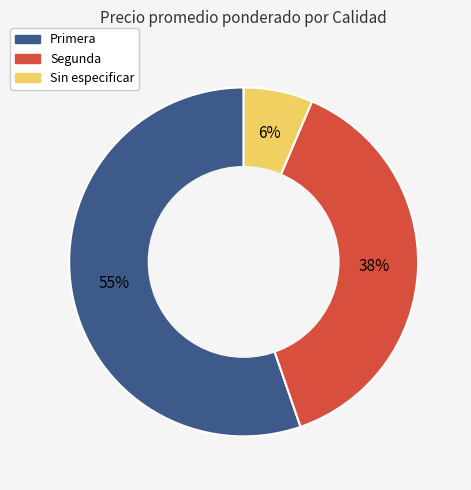

Do Primera and Sin especificar together represent more than half of the pie?

Yes